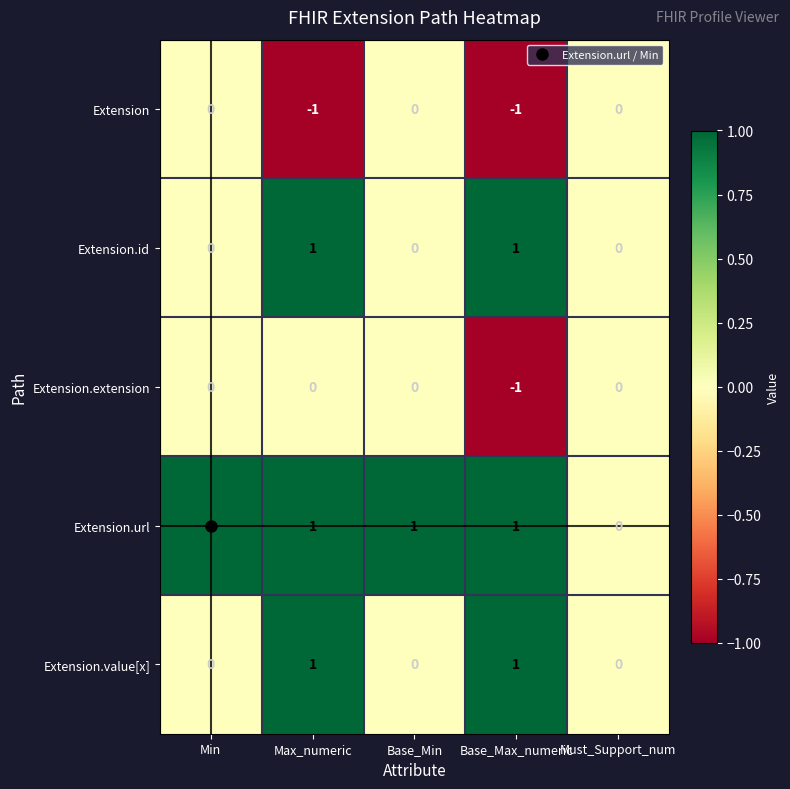

What is the minimum value shown in the chart?

-1